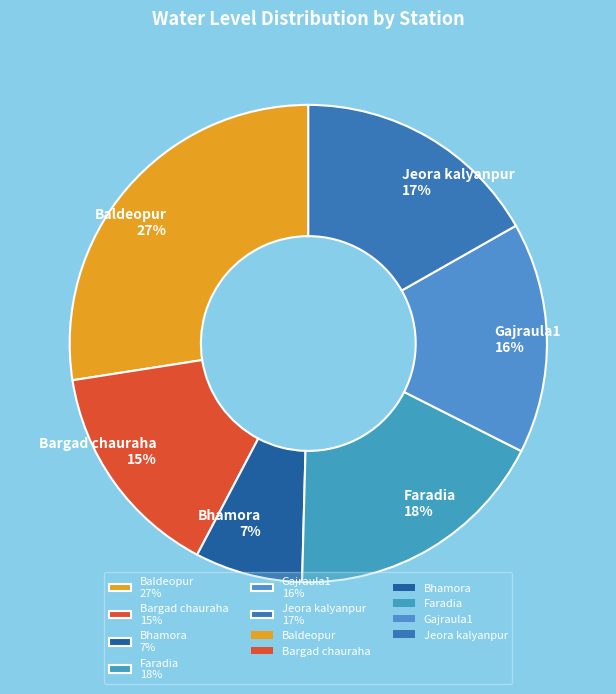

To the nearest percent, what portion does Baldeopur represent?

27%